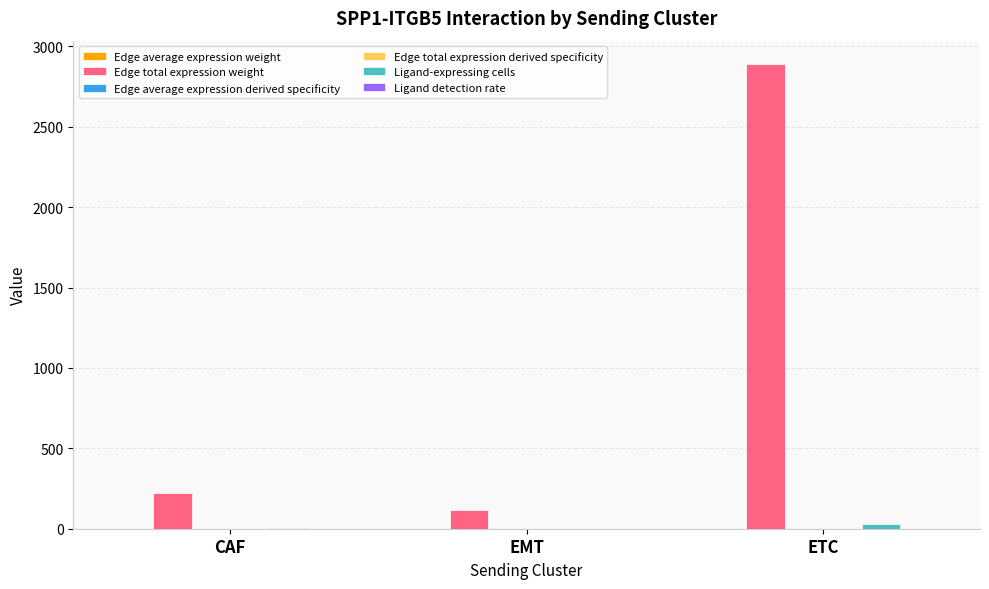

At which category is the sum across all series the highest?

ETC